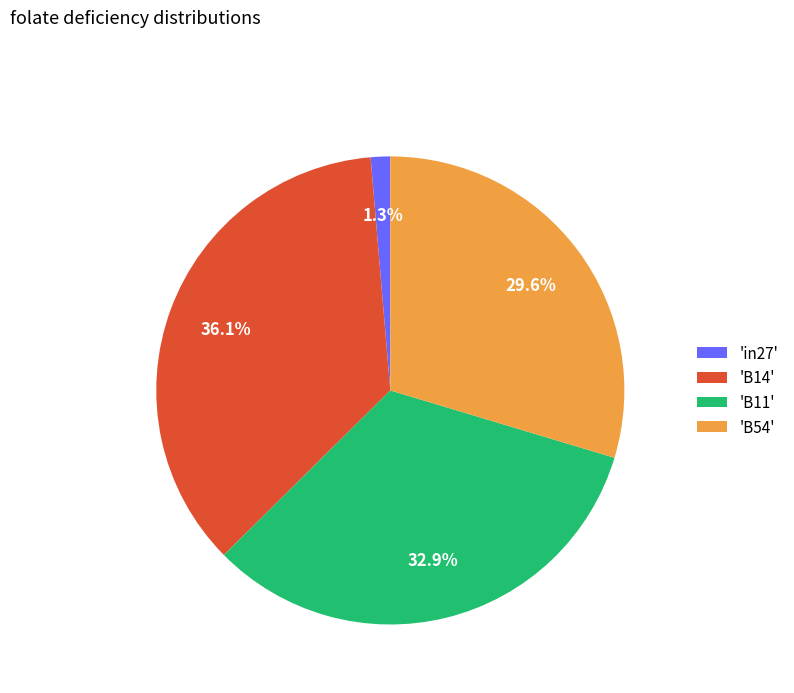

Rank the categories by value from lowest to highest.

'in27', 'B54', 'B11', 'B14'